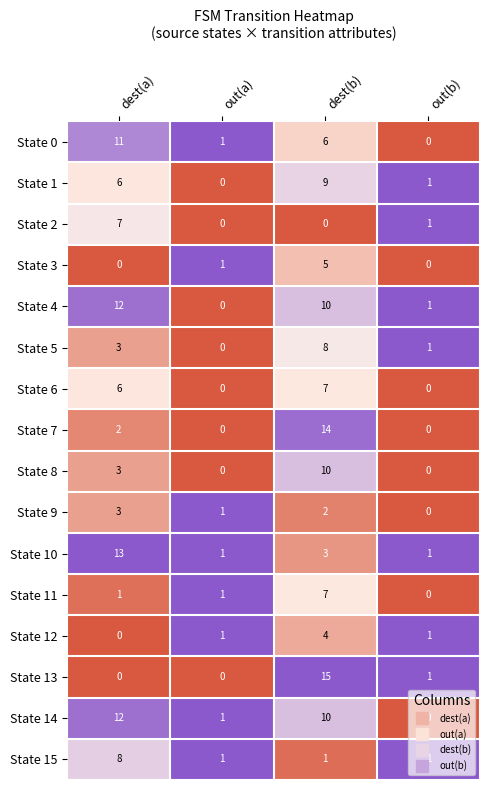

Which series changed the most between out(a) and dest(b)?

State 13